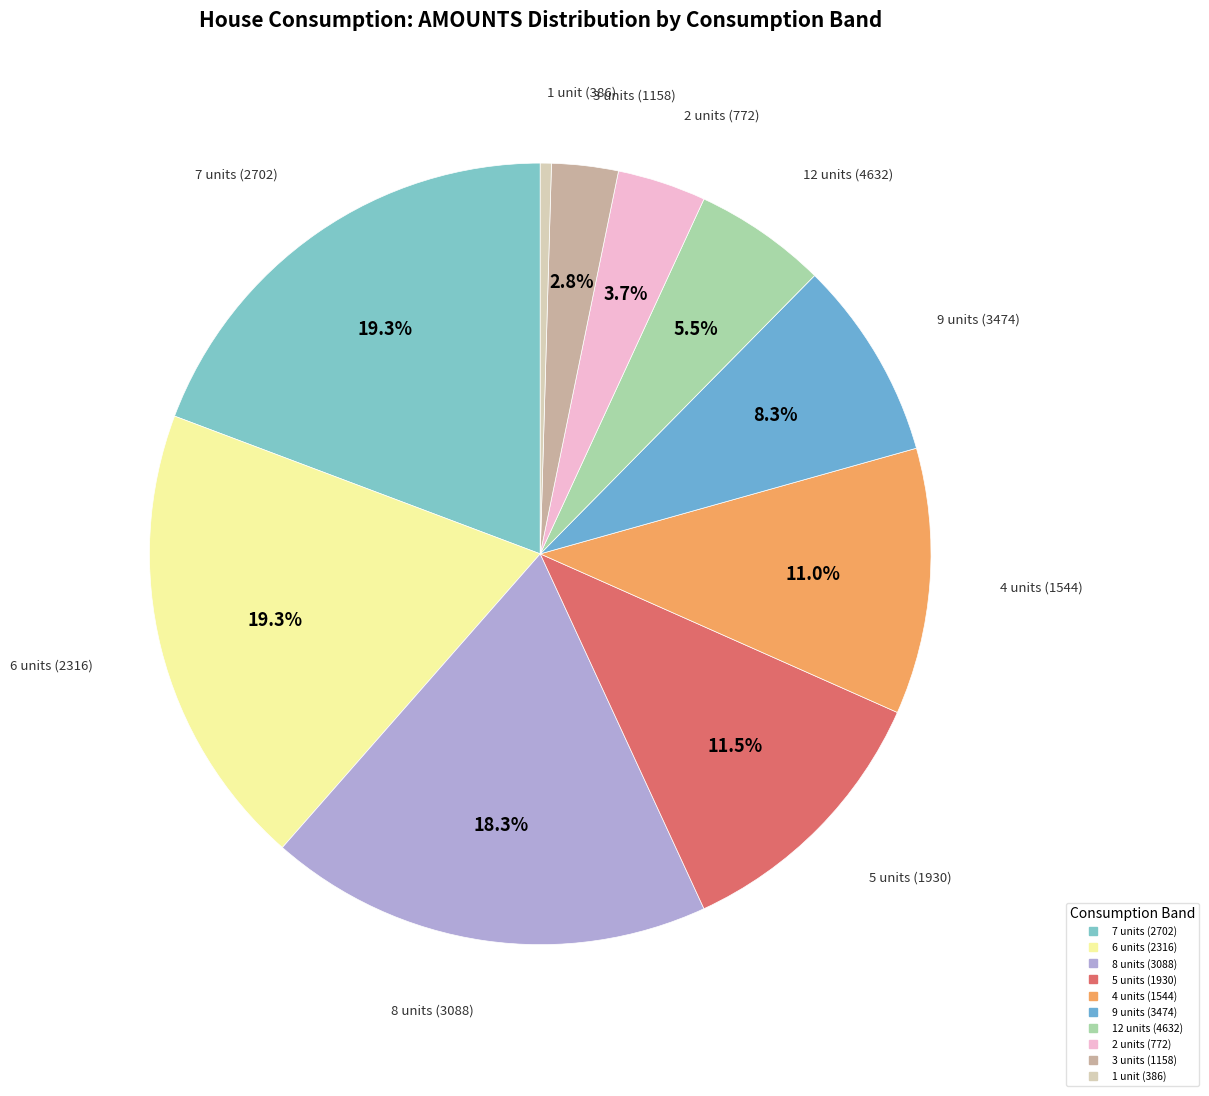

How many slices are in this pie chart?

10